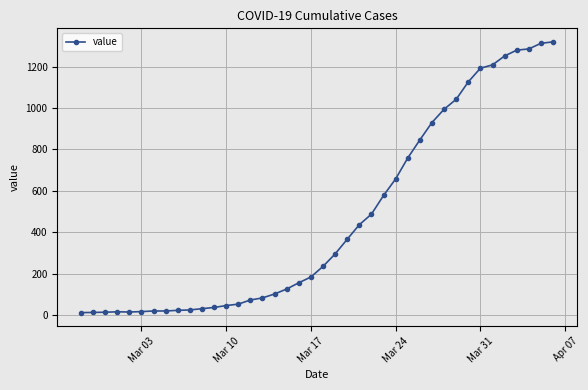

What is the sum of all values?

18689